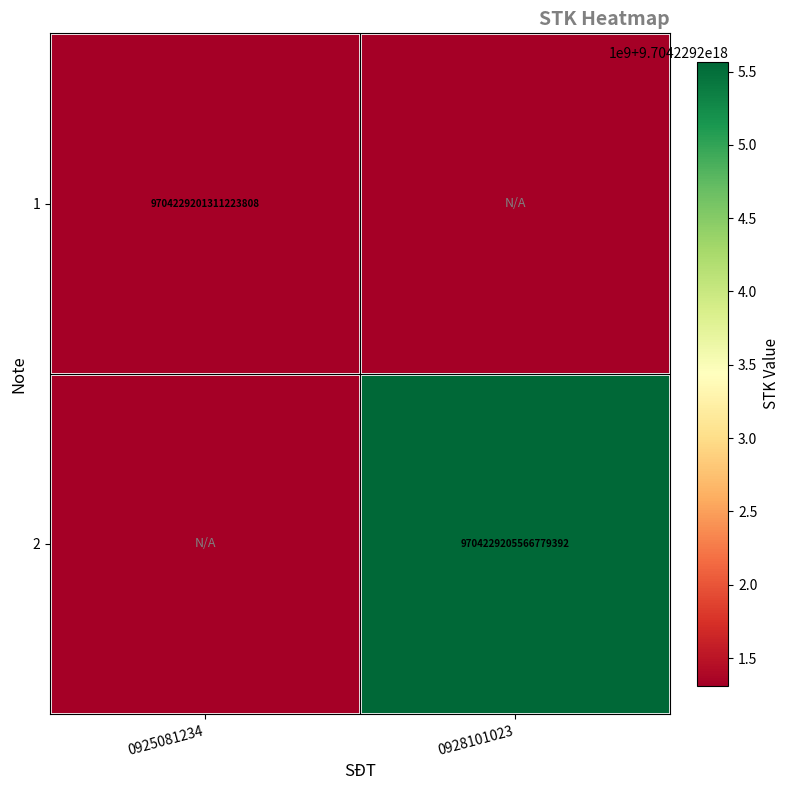

Is it true that 2 equals 9704229205566779392 at 0928101023?

True